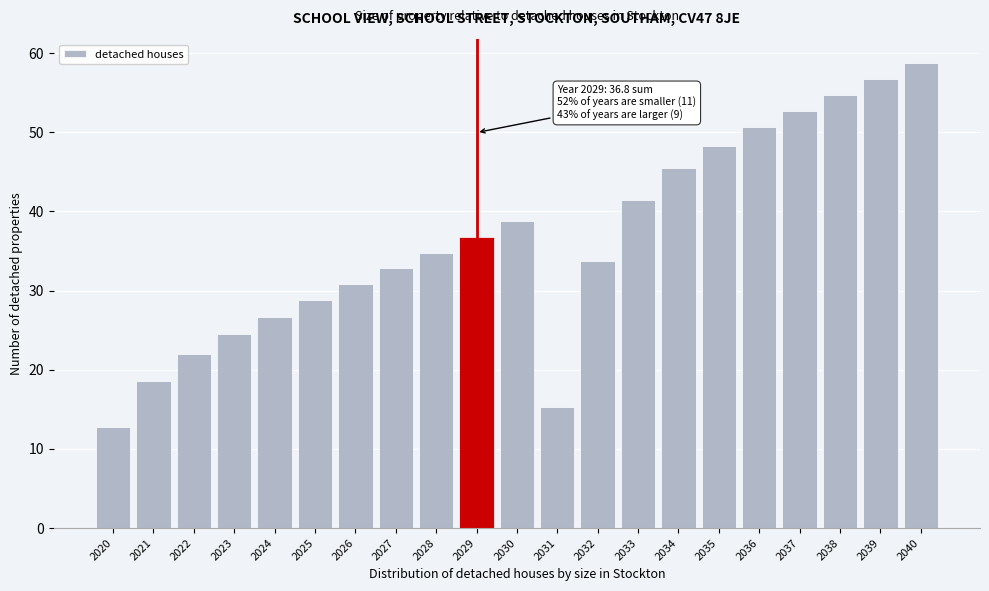

Reading right to left, list all the values displayed in this chart.

2040=58.8	2039=56.8	2038=54.8	2037=52.7	2036=50.6	2035=48.3	2034=45.5	2033=41.4	2032=33.7	2031=15.3	2030=38.8	2029=36.8	2028=34.8	2027=32.8	2026=30.8	2025=28.8	2024=26.7	2023=24.5	2022=22.0	2021=18.6	2020=12.8